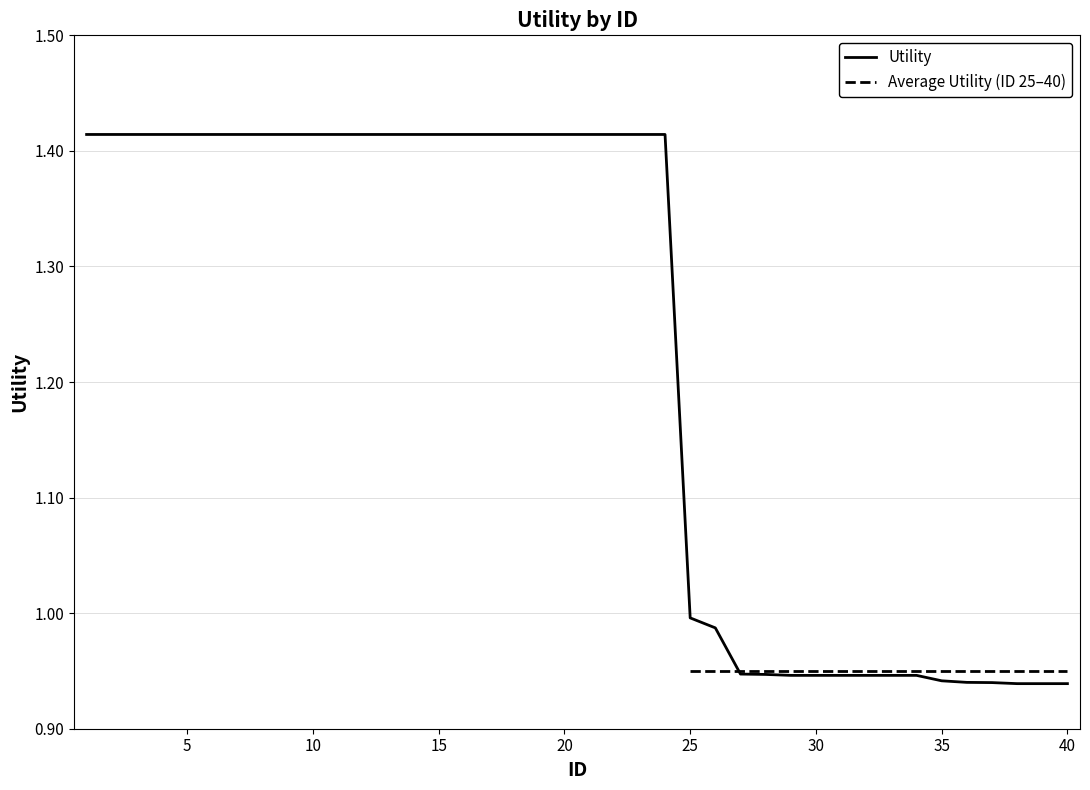

True or false: Utility has a value of 1.4 at 30.

False